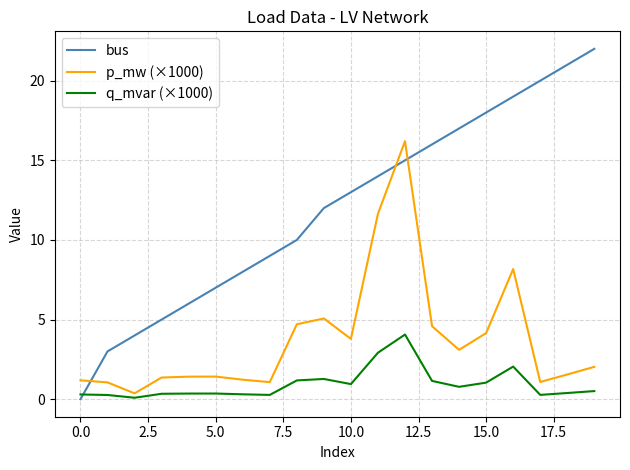

What is the difference between the maximum and minimum values in the p_mw (×1000) series?

15.8